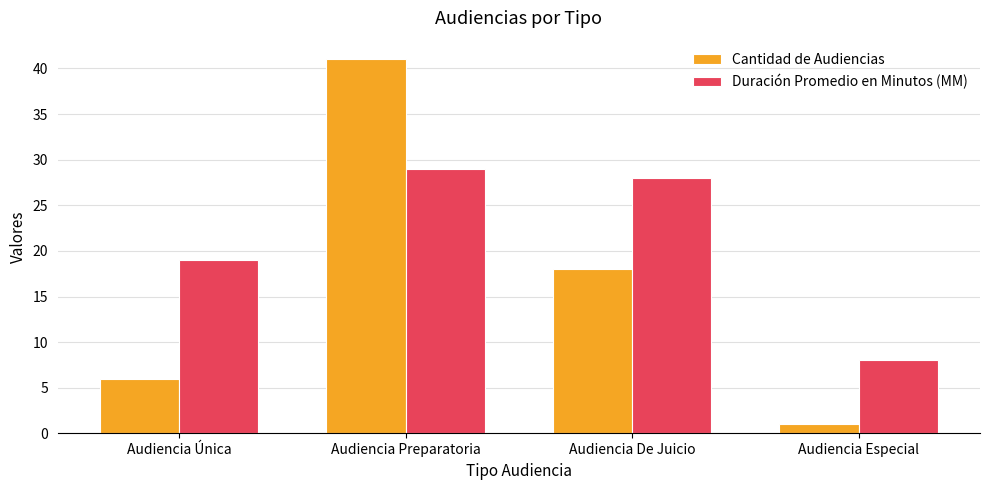

At how many categories does at least one series exceed 22?

2